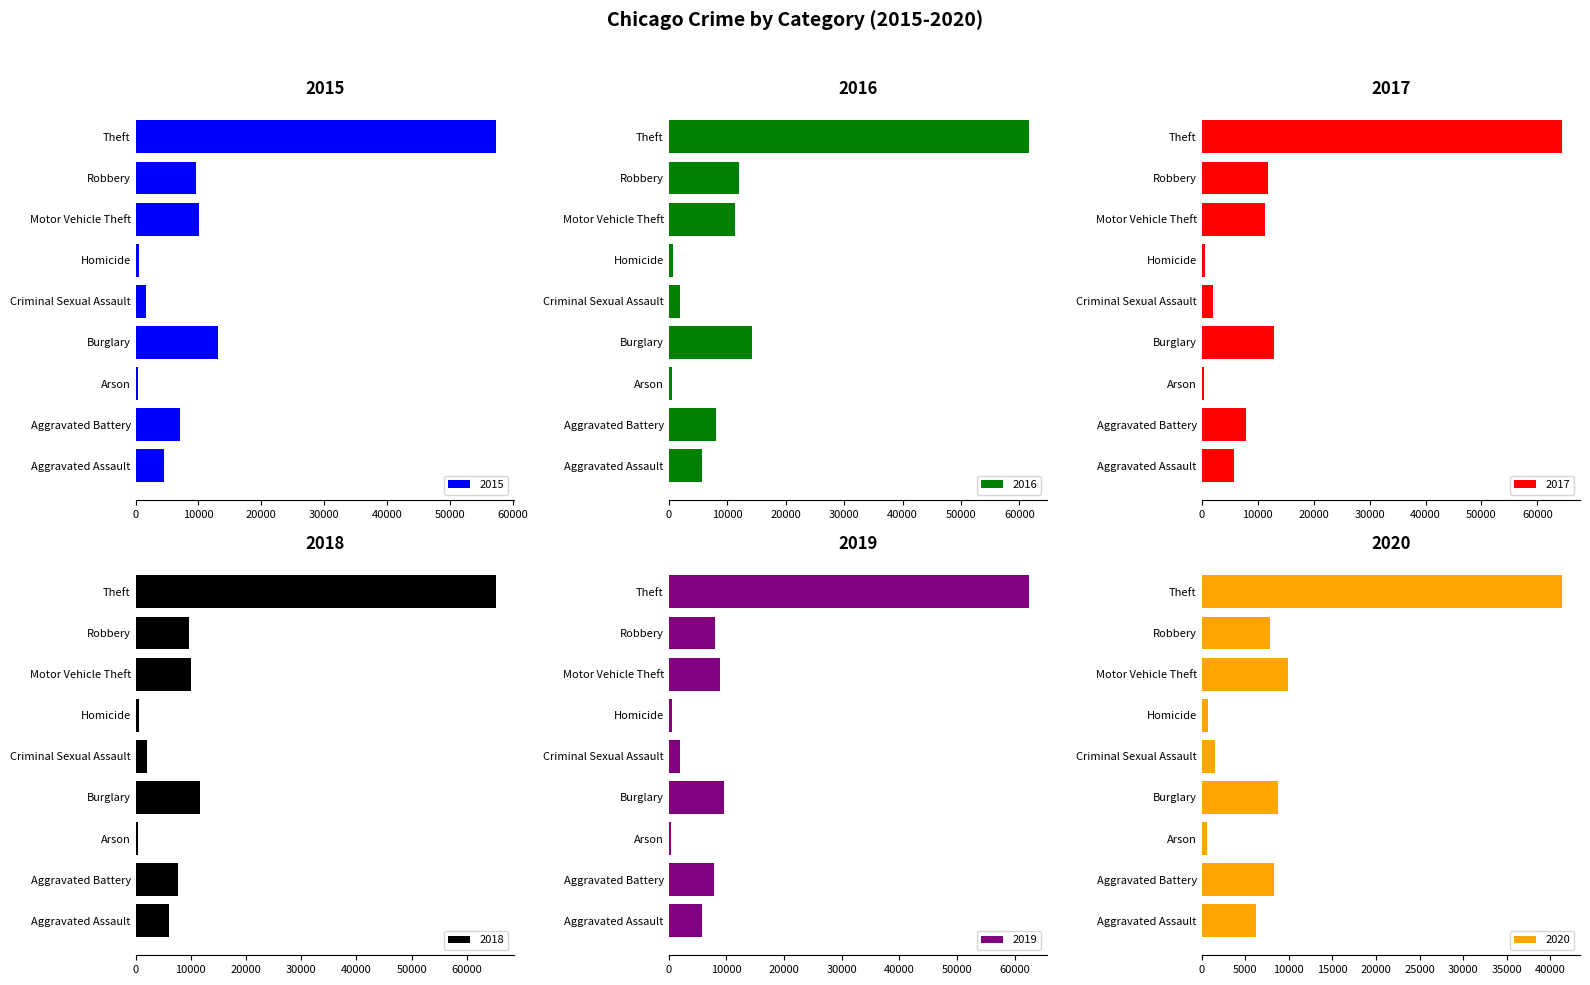

What is the value of the 2019 bar at the 1st from the left?

5841